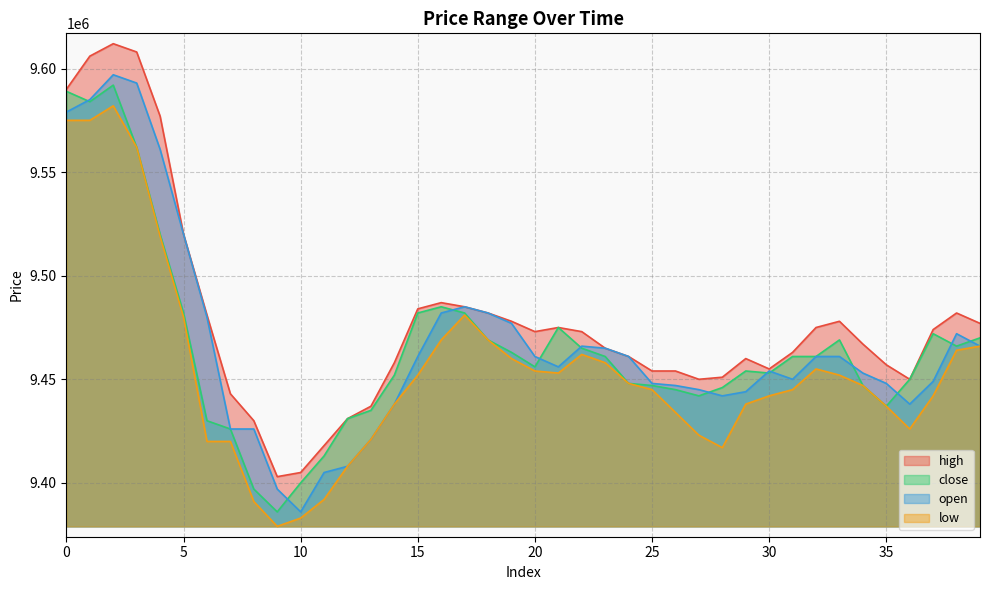

In close, how many points are higher than both neighbors (excluding endpoints)?

6